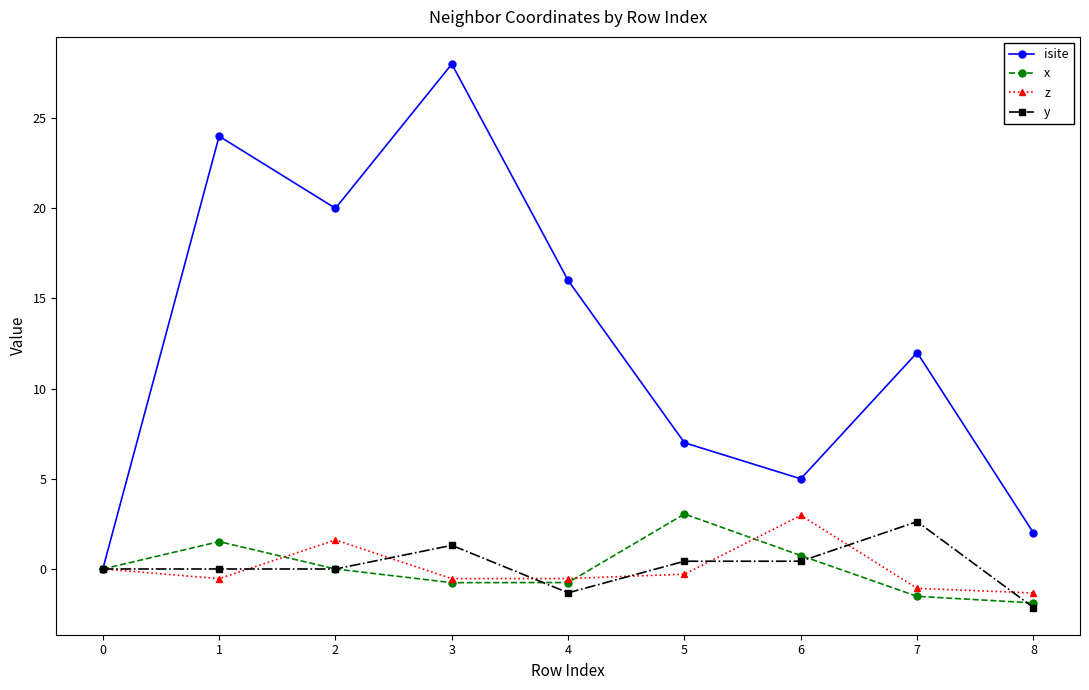

How many interior local peaks does the isite series have?

3